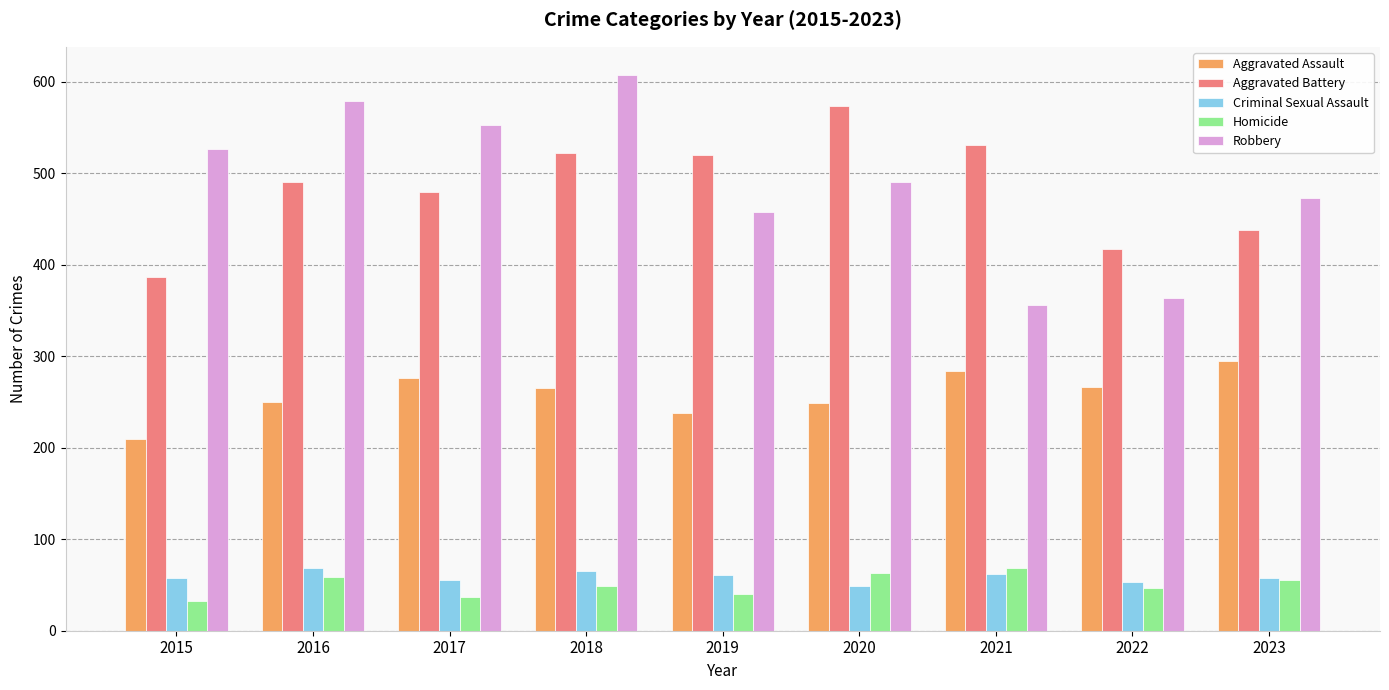

What are all the series names shown in the legend?

Aggravated Assault, Aggravated Battery, Criminal Sexual Assault, Homicide, Robbery